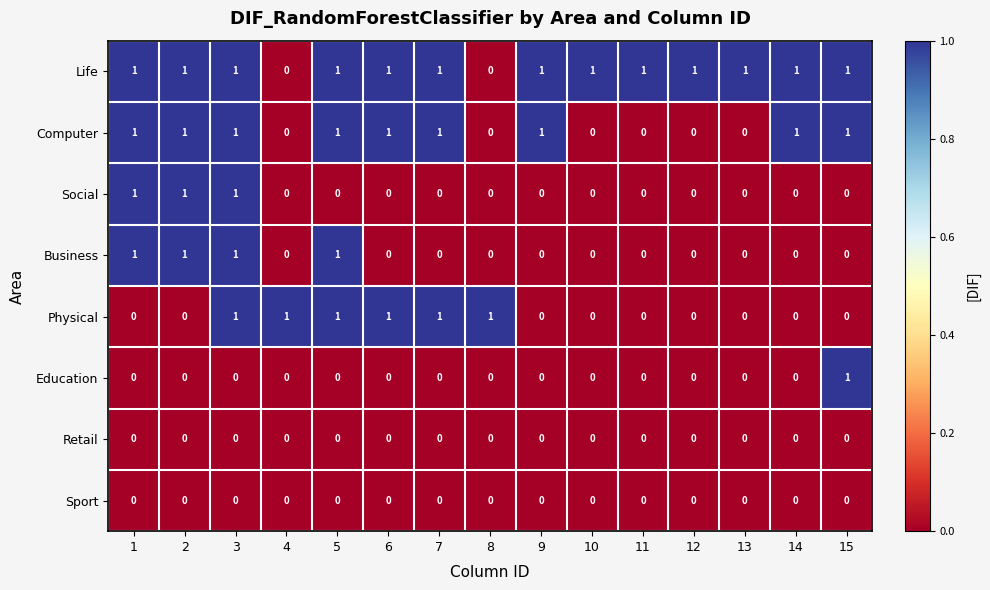

Which series changed the most between 11 and 14?

Computer